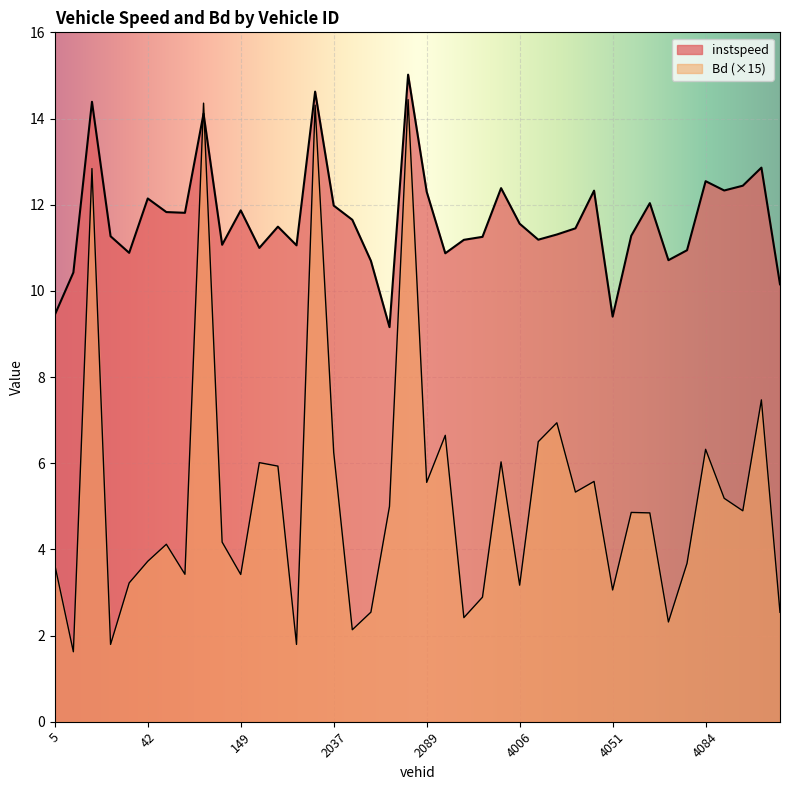

The value of Bd at 33.0 is 1.2. True or false?

False